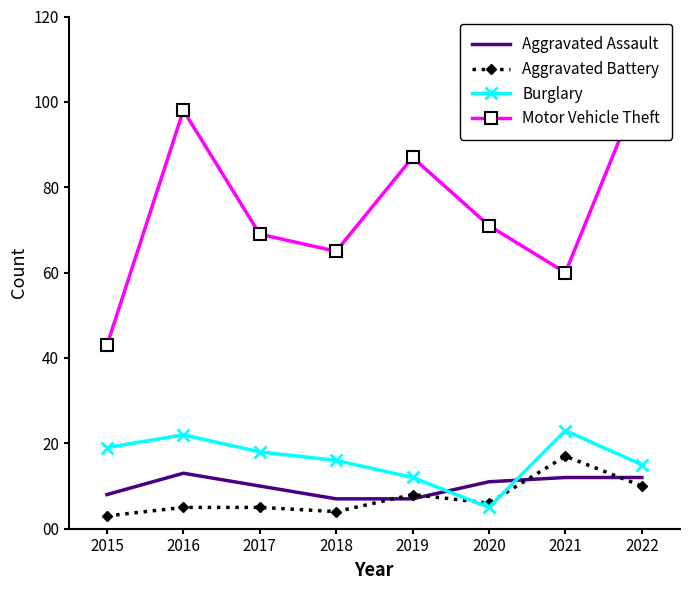

Reading left to right, what are all the values shown in this chart?

Aggravated Assault: 8	13	10	7	7	11	12	12
Aggravated Battery: 3	5	5	4	8	6	17	10
Burglary: 19	22	18	16	12	5	23	15
Motor Vehicle Theft: 43	98	69	65	87	71	60	104